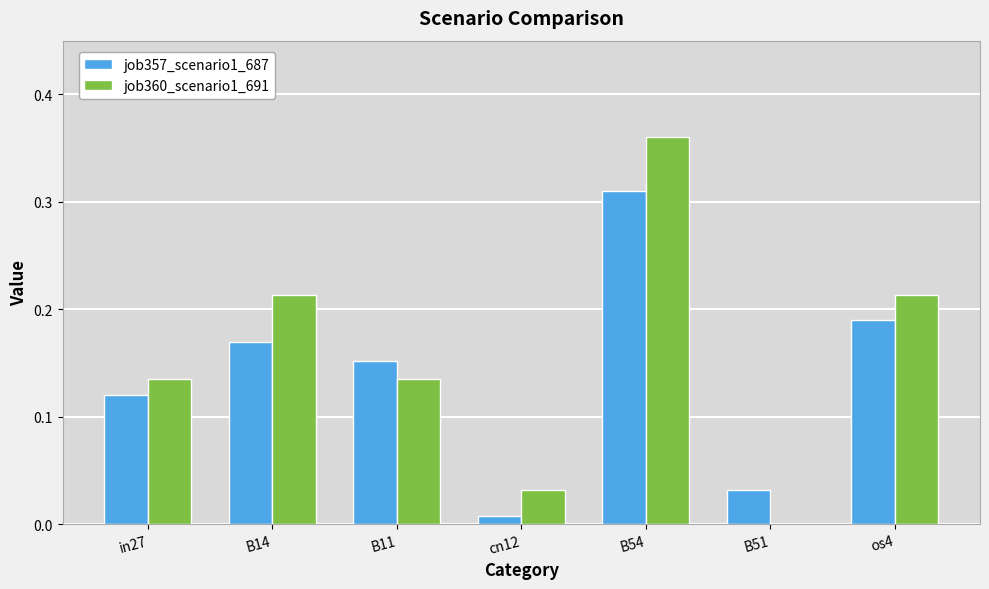

Which category has the highest value across all series?

B54